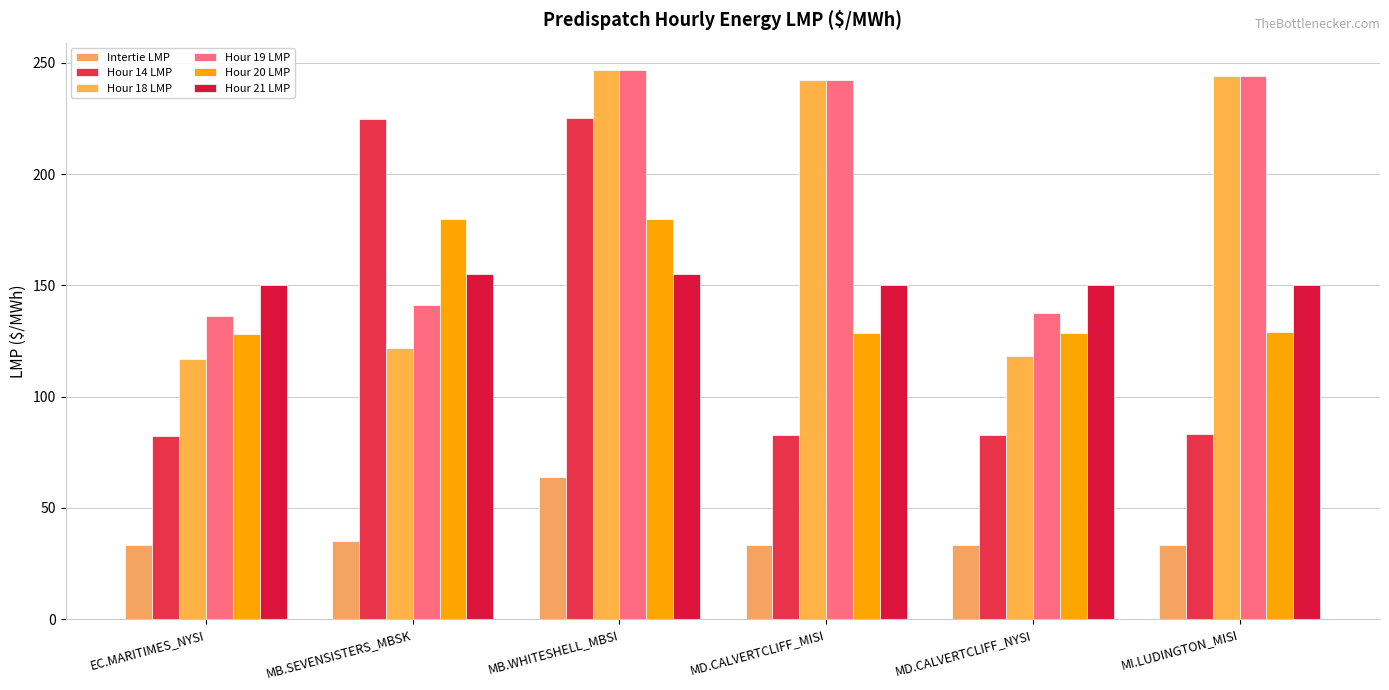

How many series are shown in this chart?

6